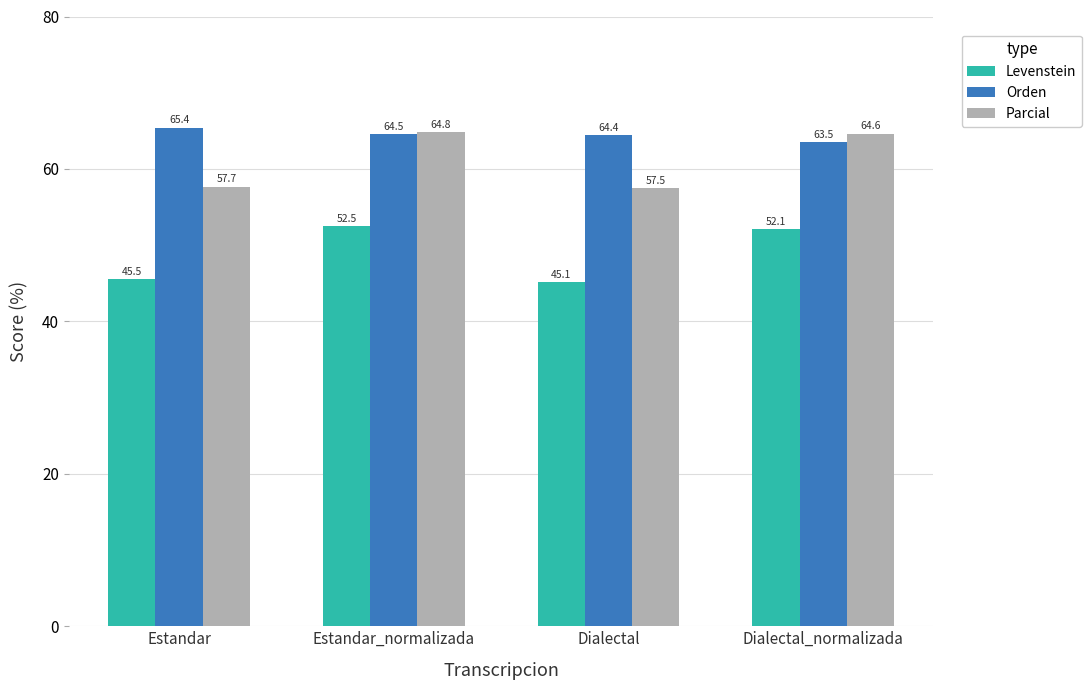

Between Estandar and Dialectal, which series saw the biggest shift?

Orden